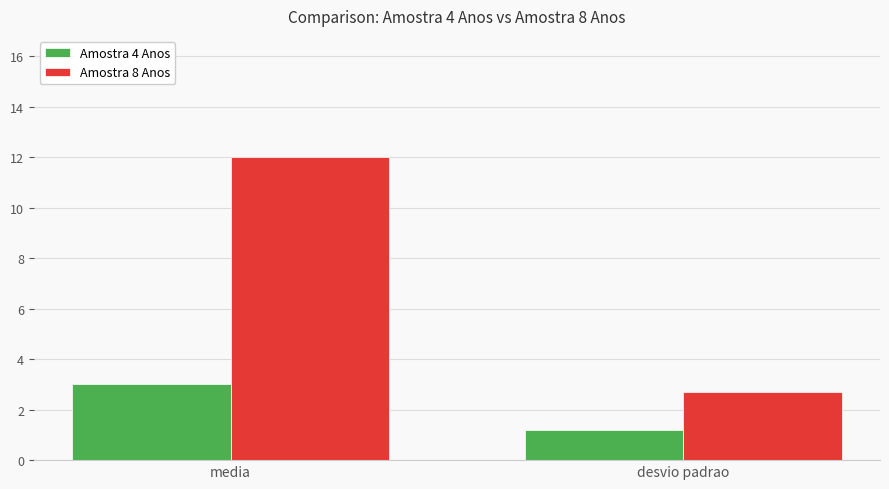

What is the value of the Amostra 8 Anos bar at the 2nd from the left?

2.7